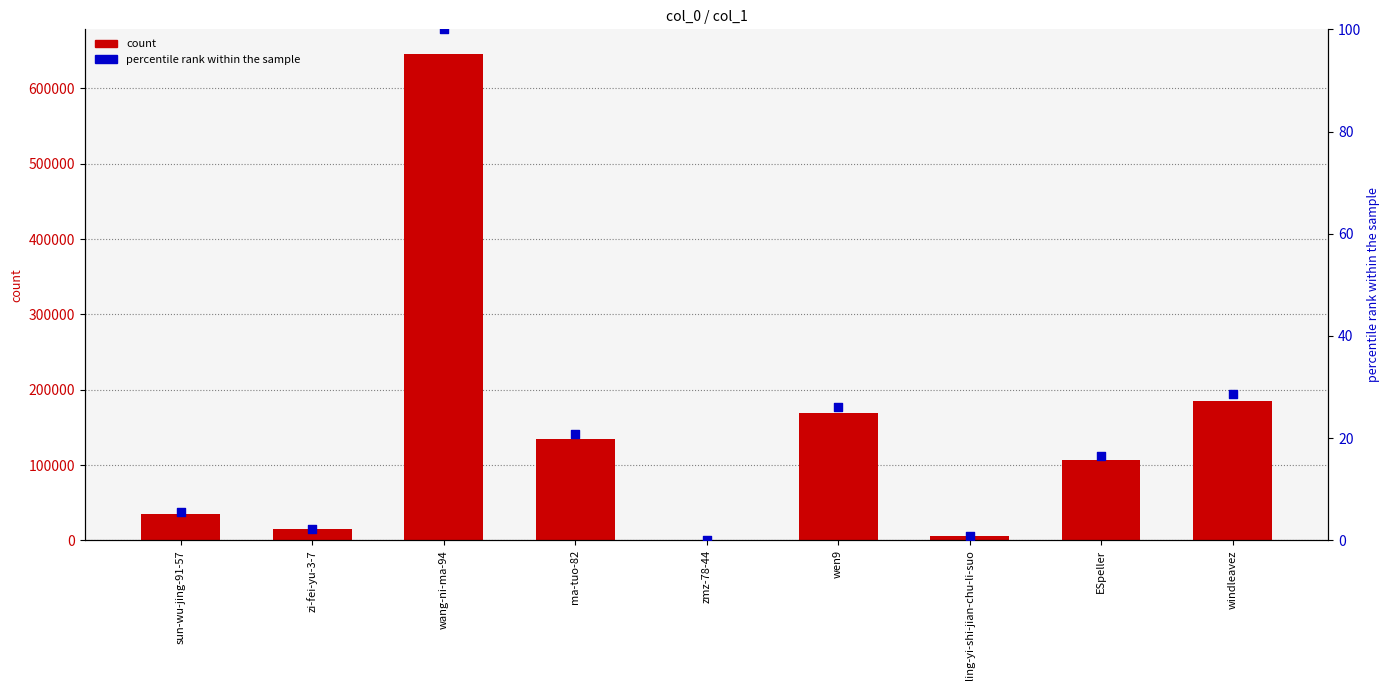

Which series has the widest spread of Y values?

count